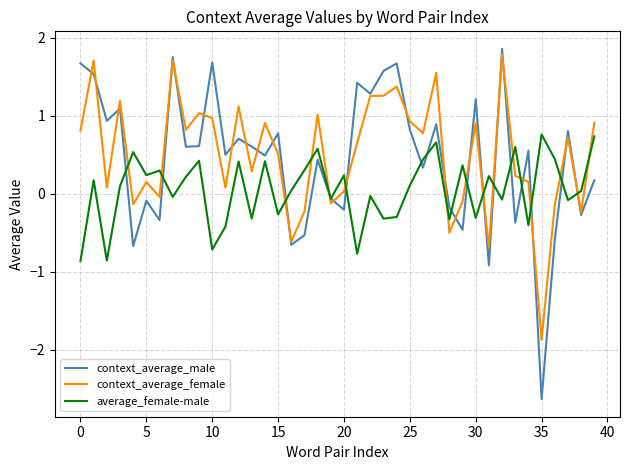

Does the chart display data point markers on the line(s)?

No